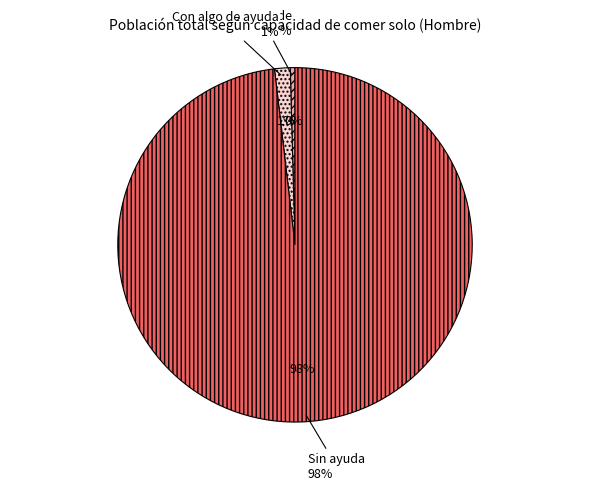

What percentage do Sin ayuda and No puede together represent?

98.6%